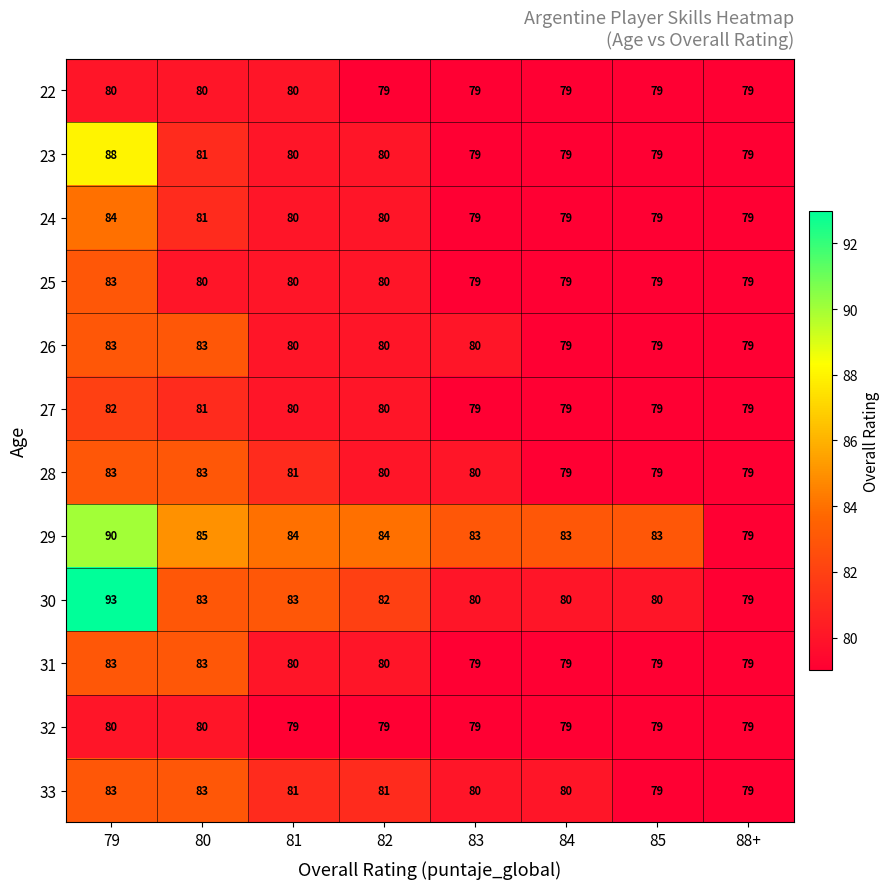

What is the average value of the 24 series?

80